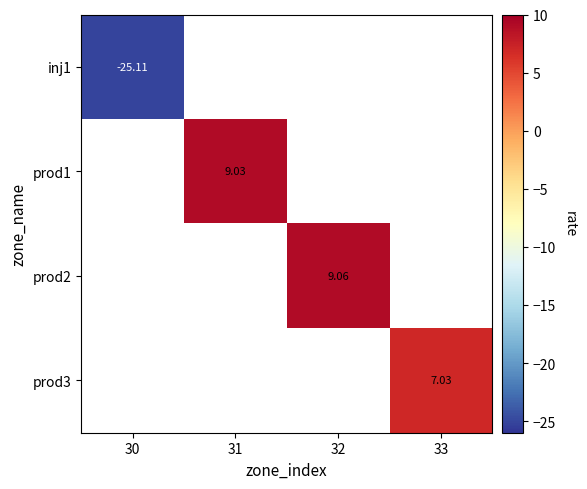

What is the maximum value shown in the chart?

9.1